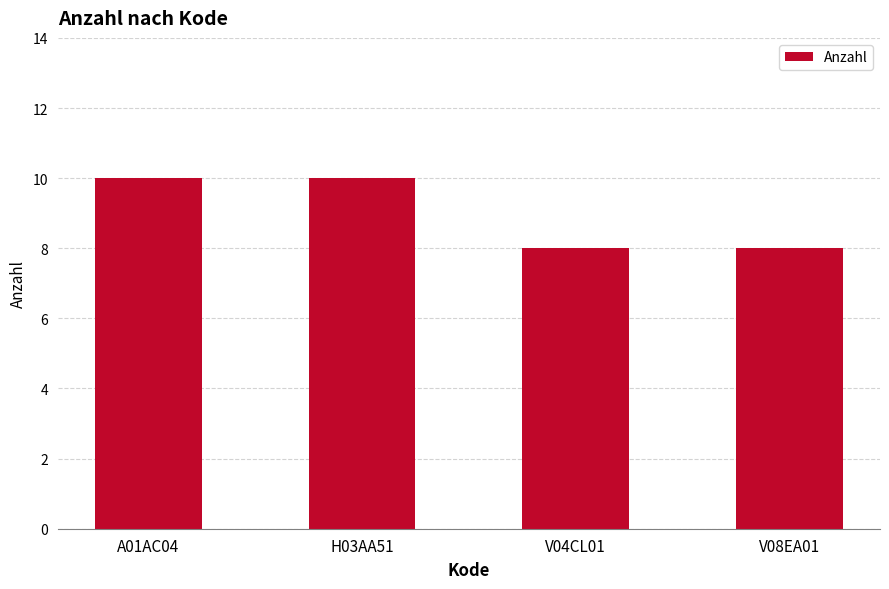

Approximately how many times larger is the value at V04CL01 compared to A01AC04?

0.8